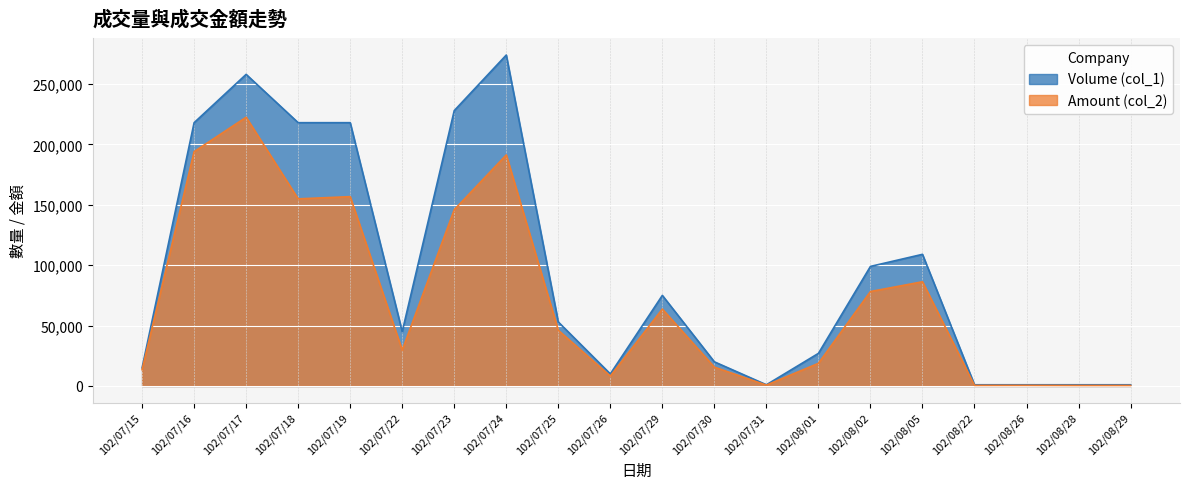

True or false: Volume (col_1) has a value of 27077 at 102/07/22.

False